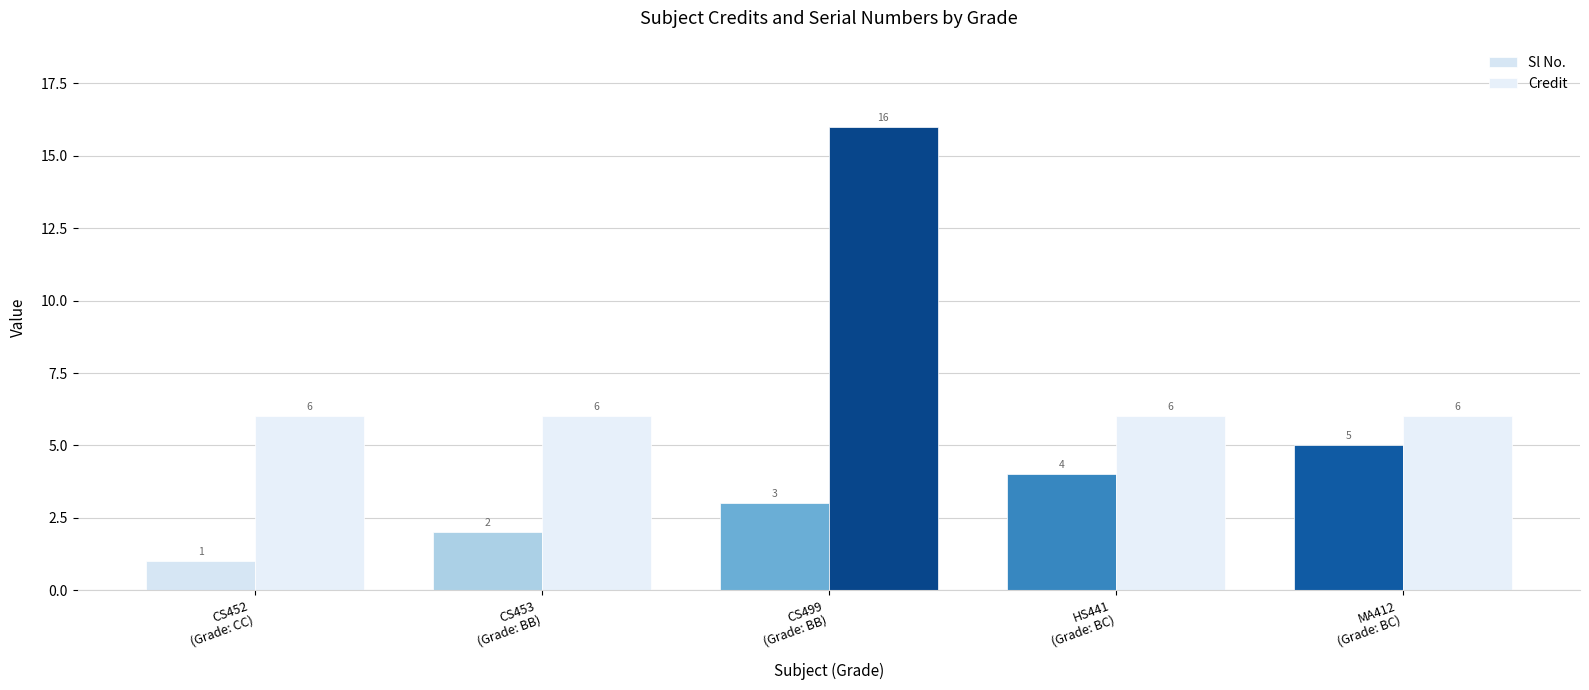

Is the value of Sl No. at HS441
(Grade: BC) greater than the value of Credit at MA412
(Grade: BC)?

No